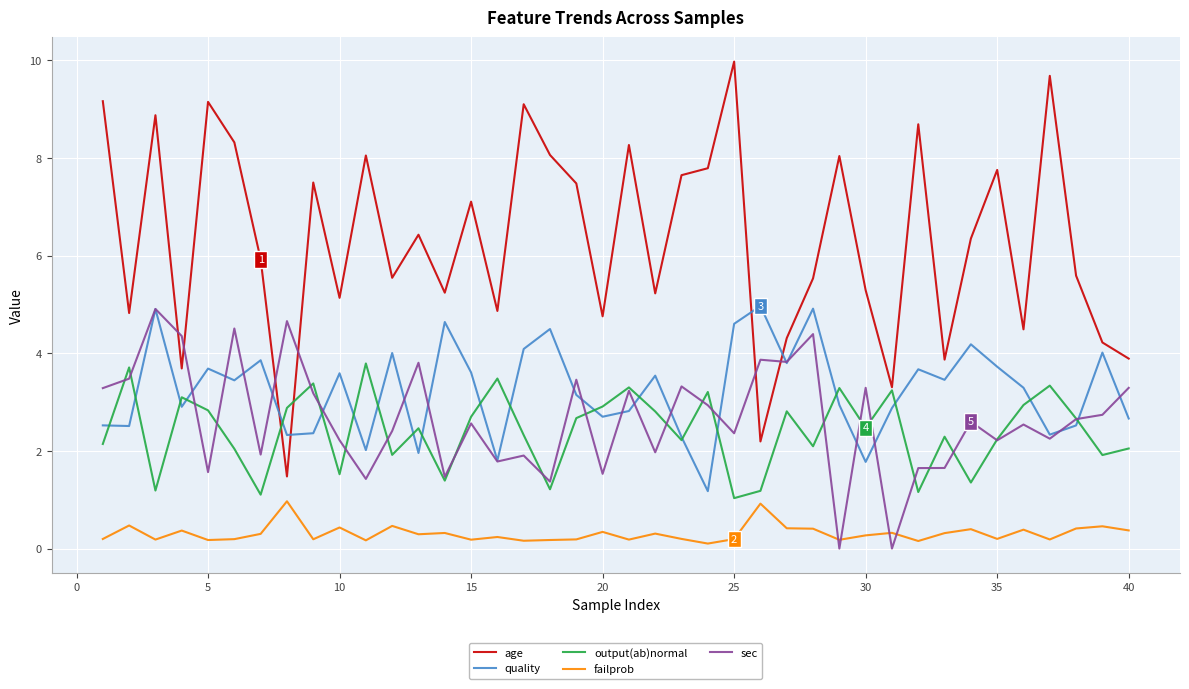

How many interior local peaks does the quality series have?

13